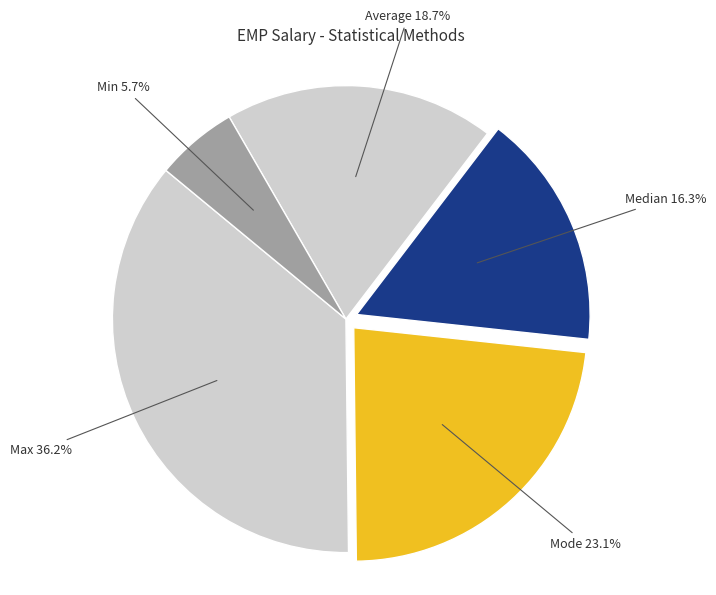

Approximately how many times larger is the value at Average compared to Min?

3.3